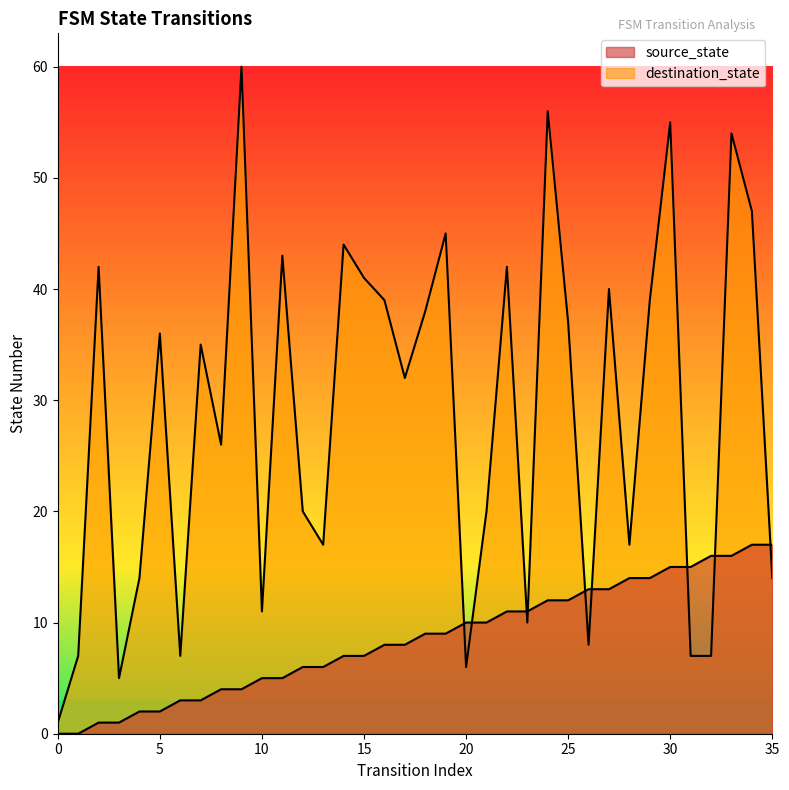

What is the value of the source_state point at the 13th from the left?

6